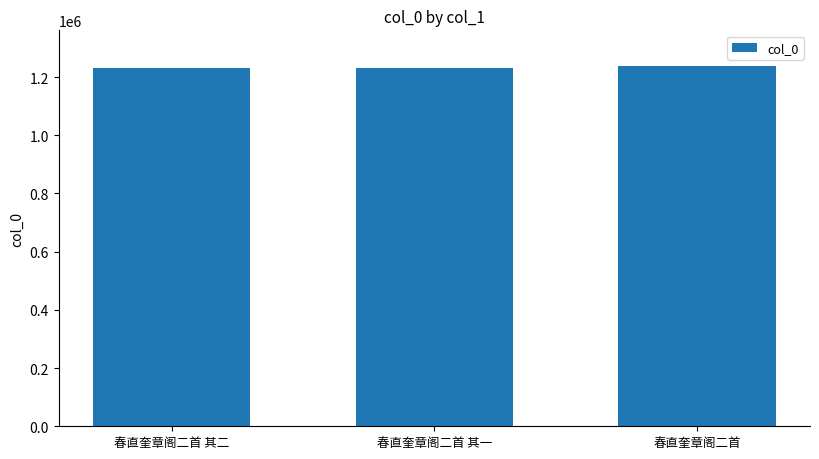

The value at 春直奎章阁二首 其一 is 425032. True or false?

False